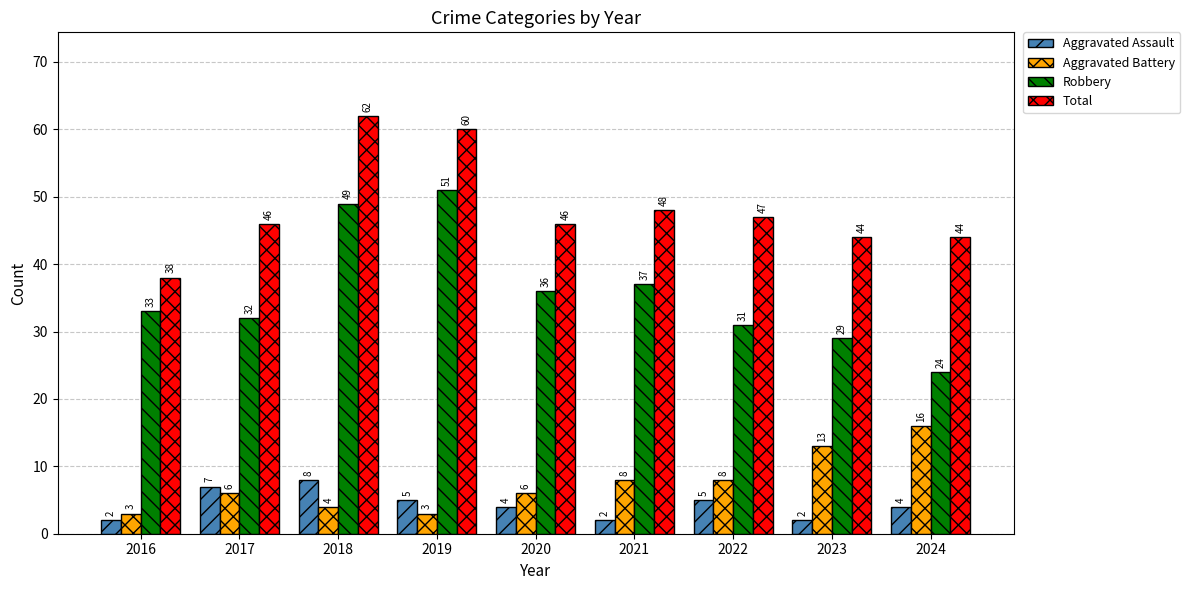

Which series has the largest range (max minus min)?

Robbery